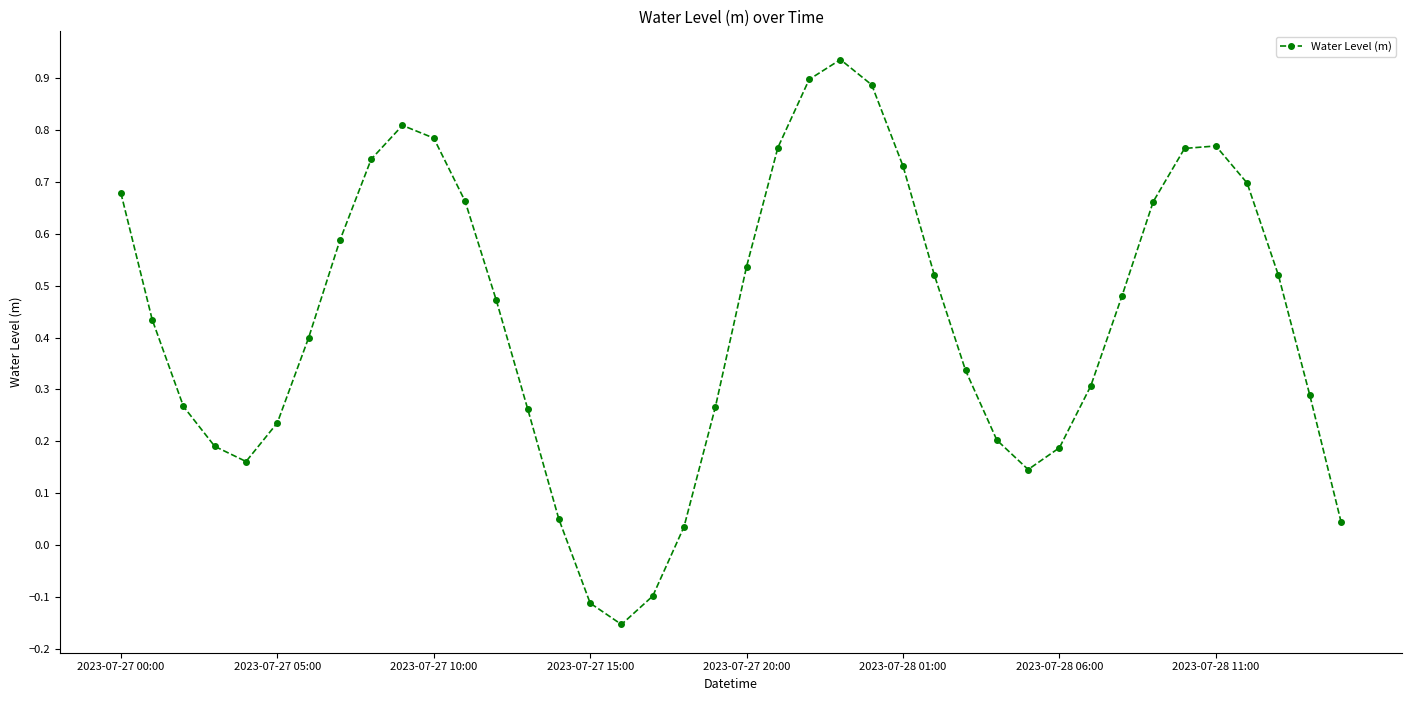

How many negative values are there?

3